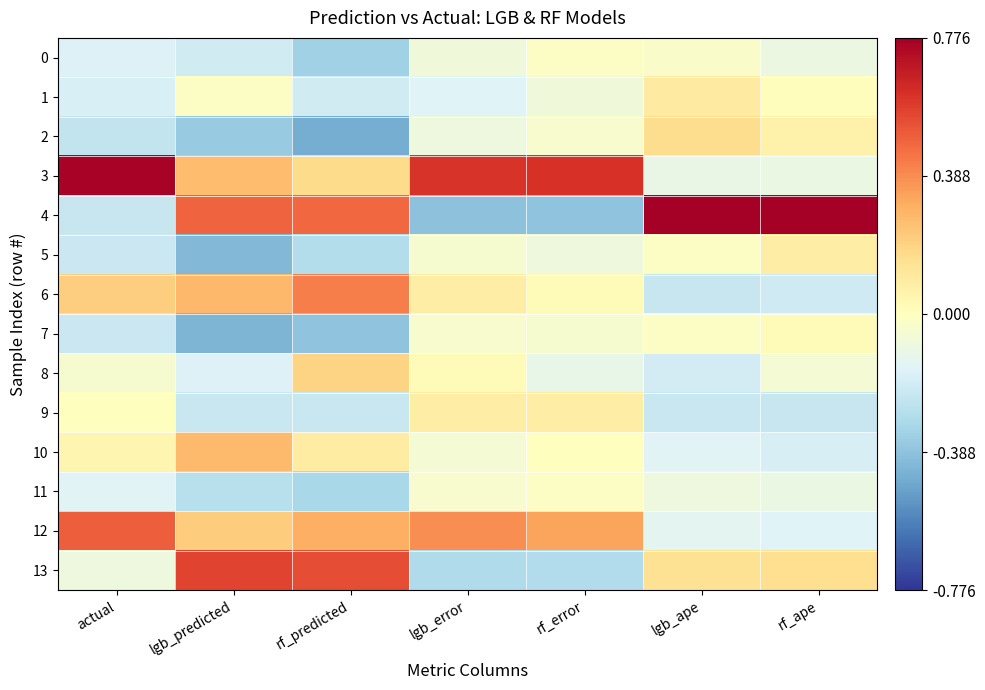

Reading right to left, transcribe all the data shown in this chart.

0: rf_ape=-0.1	lgb_ape=-0.0	rf_error=-0.0	lgb_error=-0.1	rf_predicted=-0.3	lgb_predicted=-0.2	actual=-0.2
1: rf_ape=0.0	lgb_ape=0.1	rf_error=-0.1	lgb_error=-0.2	rf_predicted=-0.2	lgb_predicted=-0.0	actual=-0.2
2: rf_ape=0.1	lgb_ape=0.2	rf_error=-0.0	lgb_error=-0.1	rf_predicted=-0.5	lgb_predicted=-0.4	actual=-0.2
3: rf_ape=-0.1	lgb_ape=-0.1	rf_error=0.6	lgb_error=0.6	rf_predicted=0.2	lgb_predicted=0.3	actual=0.8
4: rf_ape=0.8	lgb_ape=0.8	rf_error=-0.4	lgb_error=-0.4	rf_predicted=0.5	lgb_predicted=0.5	actual=-0.2
5: rf_ape=0.1	lgb_ape=-0.0	rf_error=-0.1	lgb_error=-0.0	rf_predicted=-0.3	lgb_predicted=-0.4	actual=-0.2
6: rf_ape=-0.2	lgb_ape=-0.2	rf_error=0.0	lgb_error=0.1	rf_predicted=0.4	lgb_predicted=0.3	actual=0.2
7: rf_ape=0.0	lgb_ape=-0.0	rf_error=-0.0	lgb_error=-0.0	rf_predicted=-0.4	lgb_predicted=-0.4	actual=-0.2
8: rf_ape=-0.1	lgb_ape=-0.2	rf_error=-0.1	lgb_error=0.0	rf_predicted=0.2	lgb_predicted=-0.2	actual=-0.0
9: rf_ape=-0.2	lgb_ape=-0.2	rf_error=0.1	lgb_error=0.1	rf_predicted=-0.2	lgb_predicted=-0.2	actual=0.0
10: rf_ape=-0.2	lgb_ape=-0.1	rf_error=0.0	lgb_error=-0.1	rf_predicted=0.1	lgb_predicted=0.3	actual=0.0
11: rf_ape=-0.1	lgb_ape=-0.1	rf_error=-0.0	lgb_error=-0.0	rf_predicted=-0.3	lgb_predicted=-0.3	actual=-0.1
12: rf_ape=-0.2	lgb_ape=-0.1	rf_error=0.3	lgb_error=0.4	rf_predicted=0.3	lgb_predicted=0.2	actual=0.5
13: rf_ape=0.2	lgb_ape=0.1	rf_error=-0.3	lgb_error=-0.3	rf_predicted=0.5	lgb_predicted=0.6	actual=-0.1